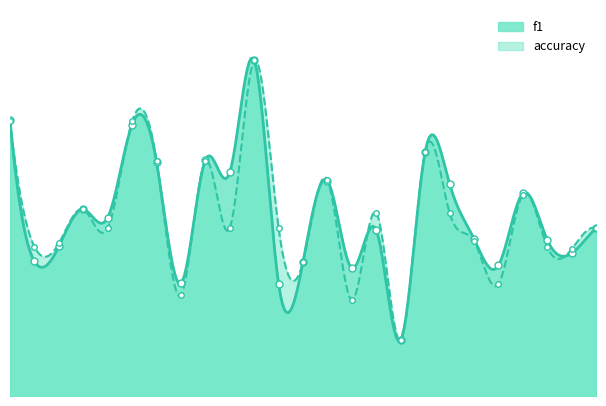

Which series has the largest range (max minus min)?

f1